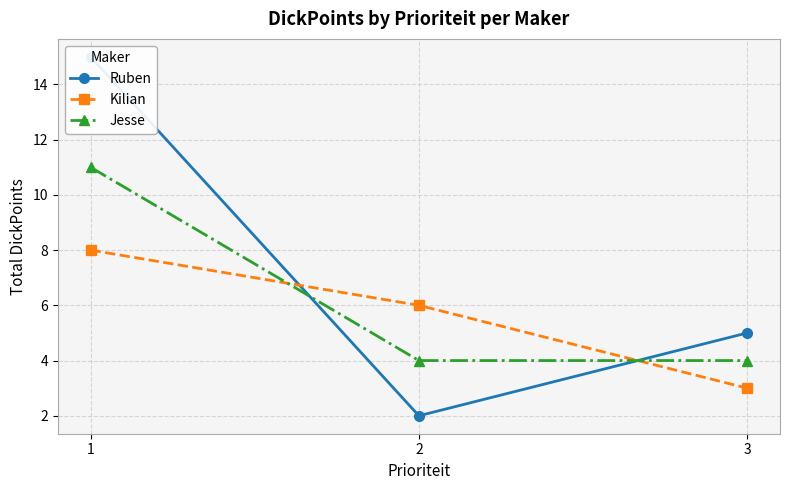

Which has a higher value, 3 or 1?

1